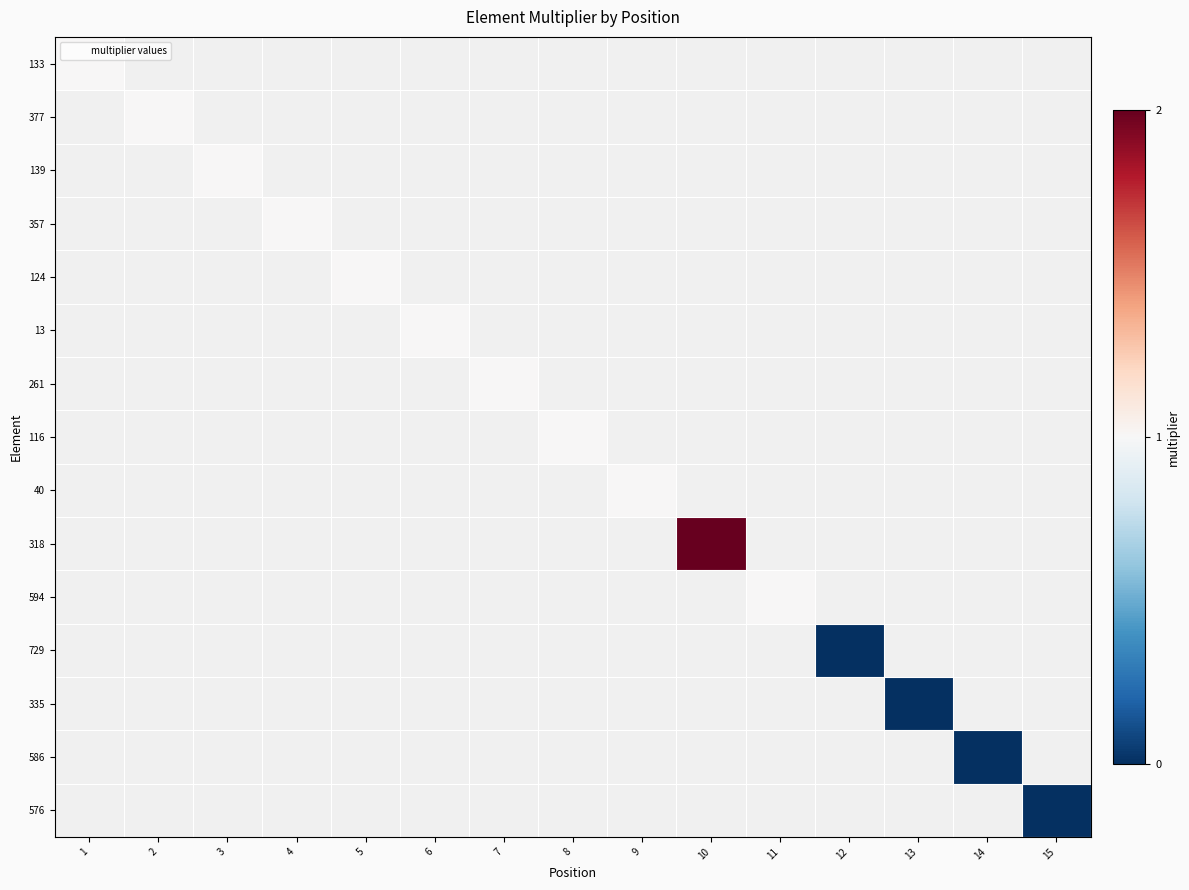

How many categories are shown in the chart?

15